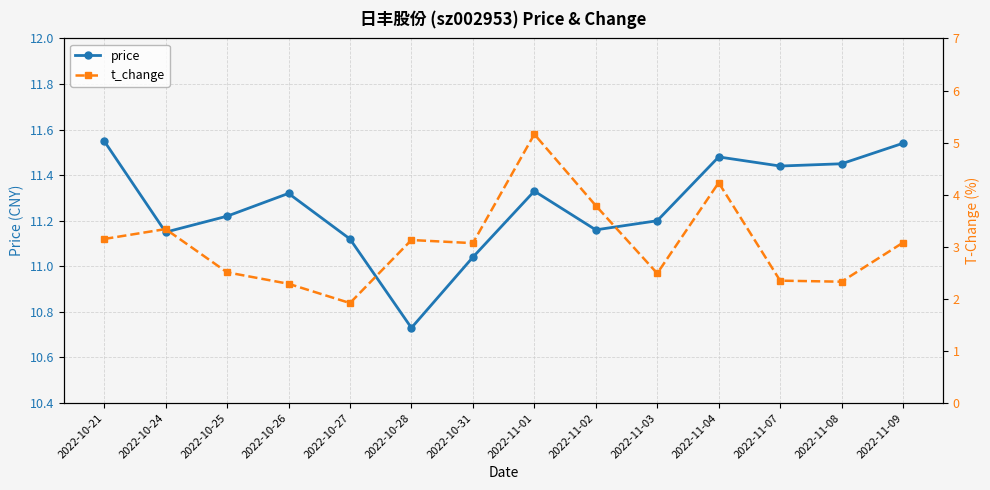

How many lines are shown in the chart?

2